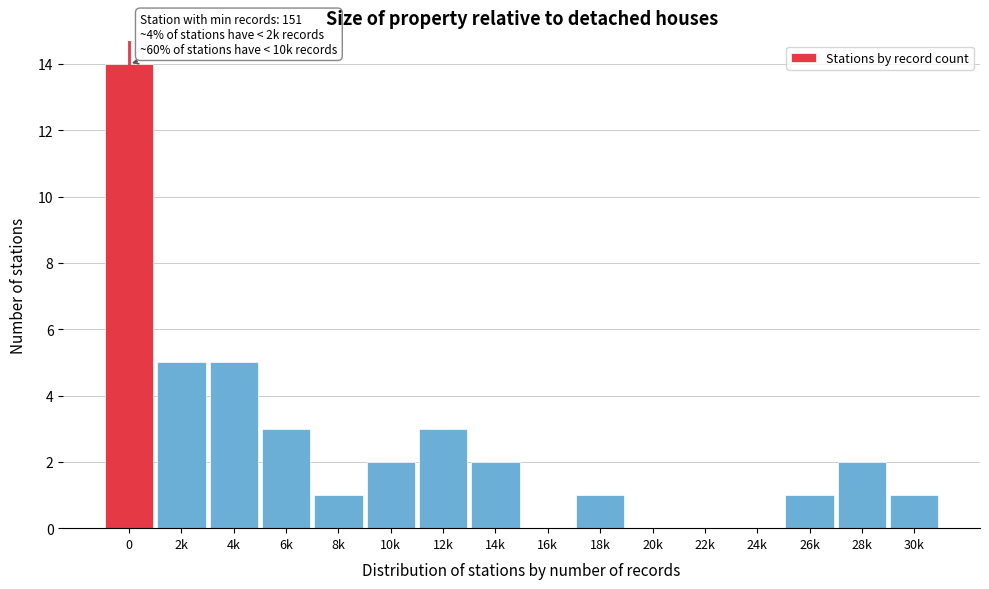

Reading right to left, what are all the values shown in this chart?

30k=1	28k=2	26k=1	24k=0	22k=0	20k=0	18k=1	16k=0	14k=2	12k=3	10k=2	8k=1	6k=3	4k=5	2k=5	0=14